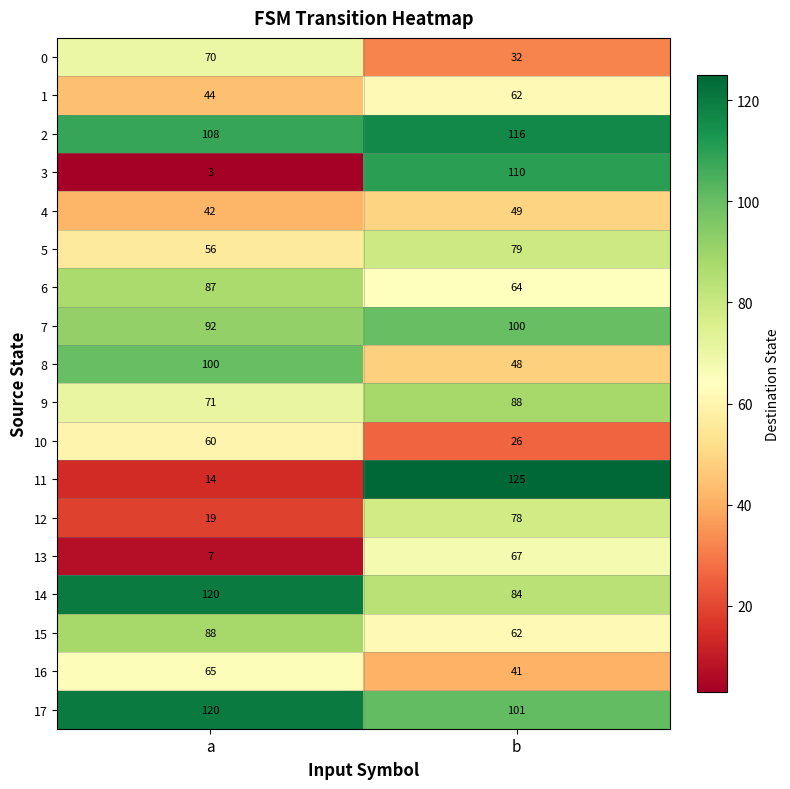

List the labels in order of 2 value, largest first.

b, a